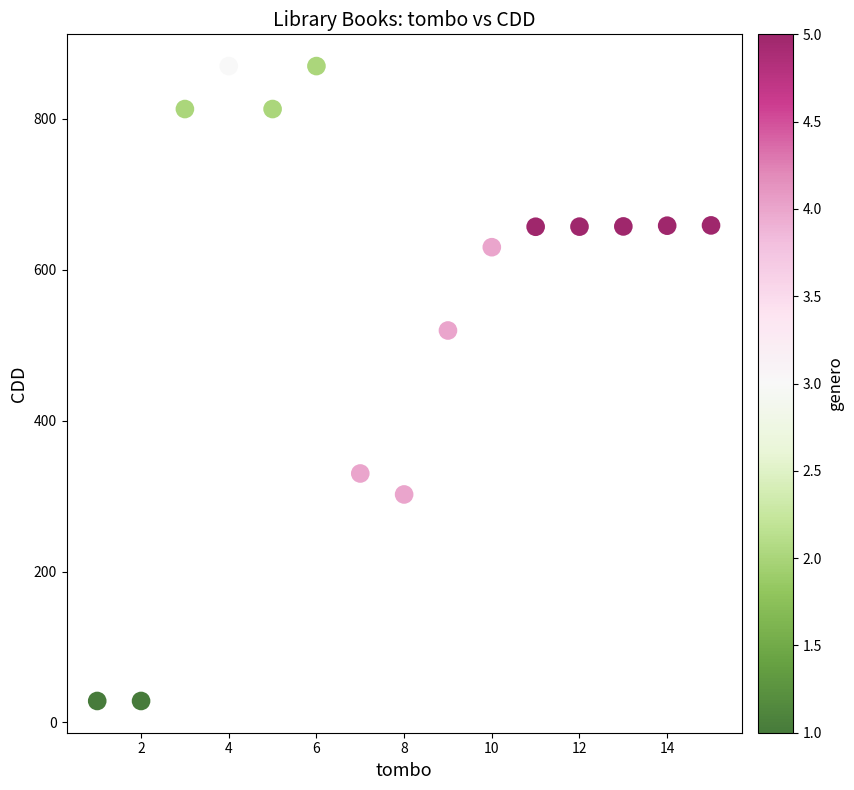

What Y value in the scatter plot is closest to 449?

519.5